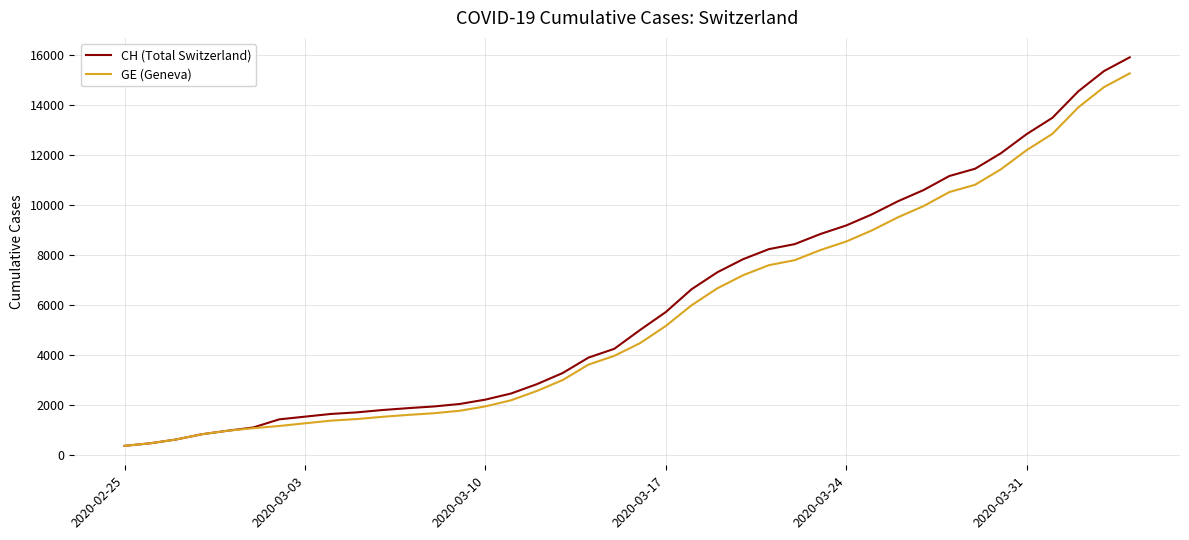

Which series has the widest spread of values?

CH (Total Switzerland)